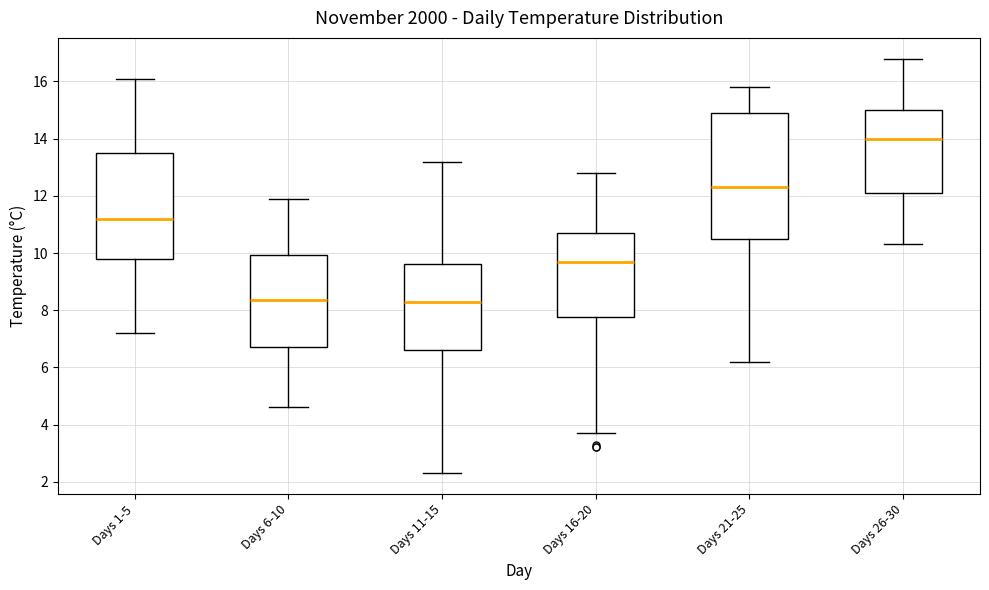

Comparing the boxes themselves (not the whiskers), which one is the tallest?

Days 21-25